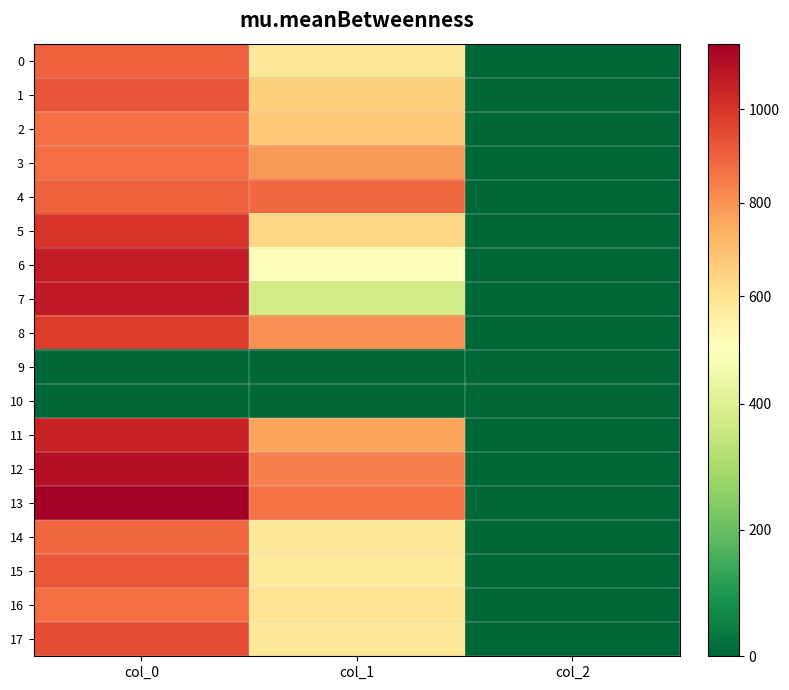

Which series has the widest spread of values?

13